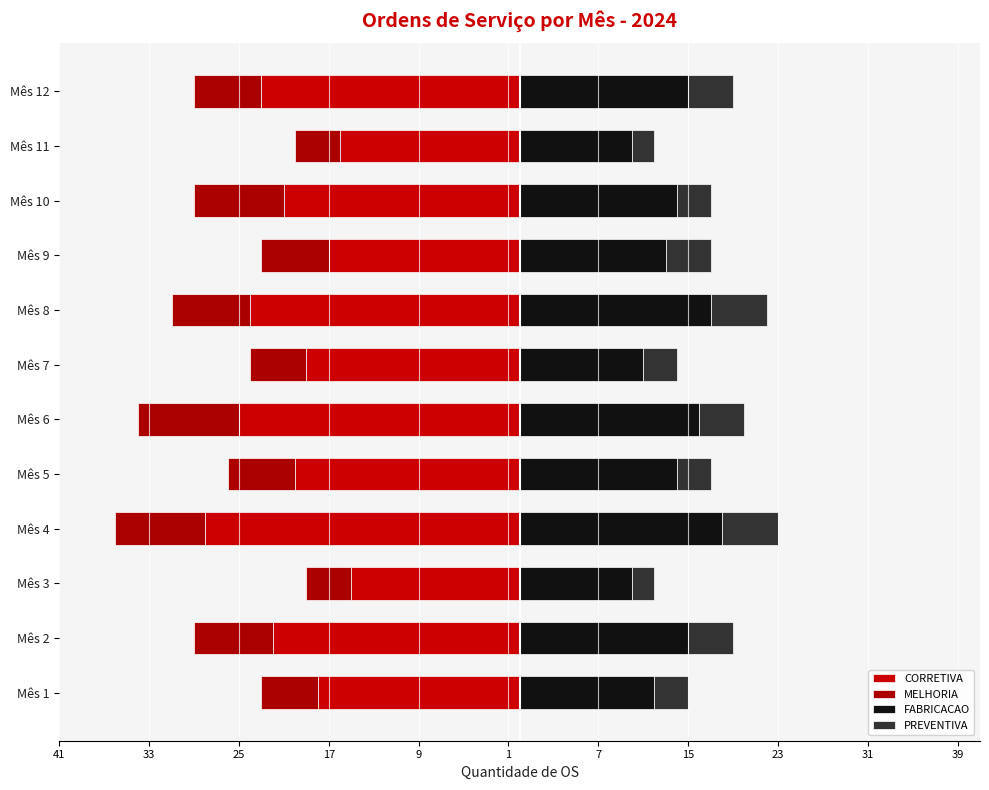

What position from the left is 11?

12